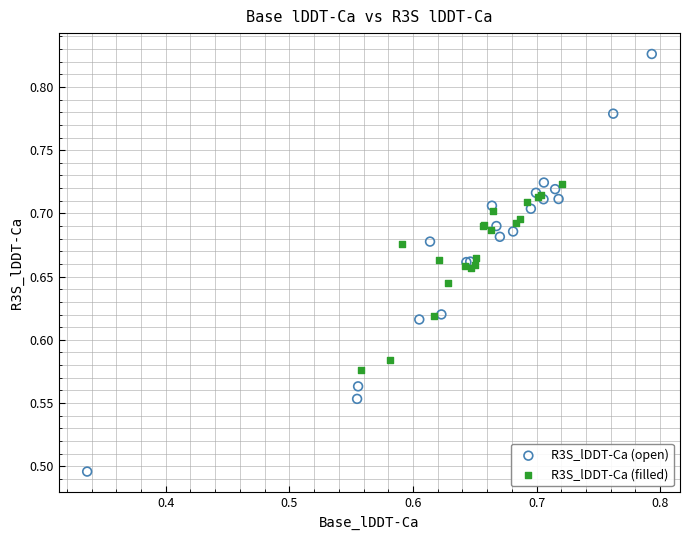

What are all the series names shown in the legend?

R3S_lDDT-Ca (open), R3S_lDDT-Ca (filled)